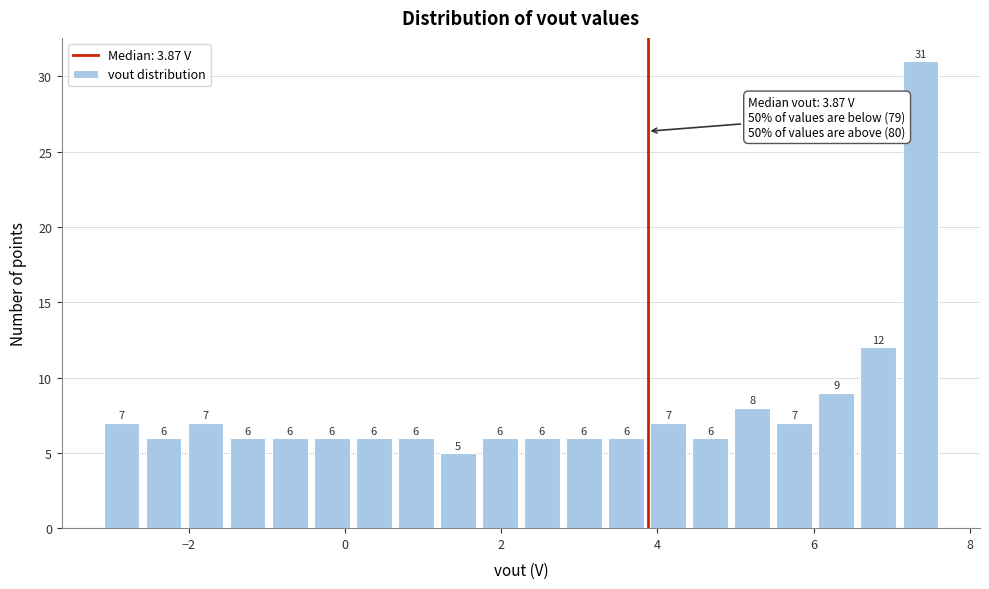

Around what value on the x-axis is the tallest bar? Give the approximate position of its centre, as read against the axis.

7.4